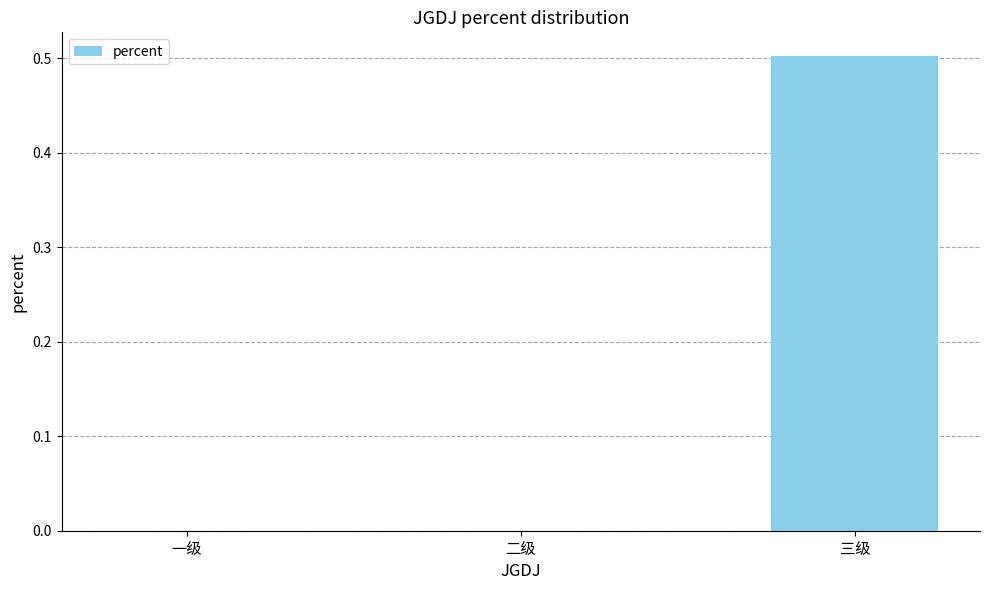

What is the difference between the values at 三级 and 二级?

0.5